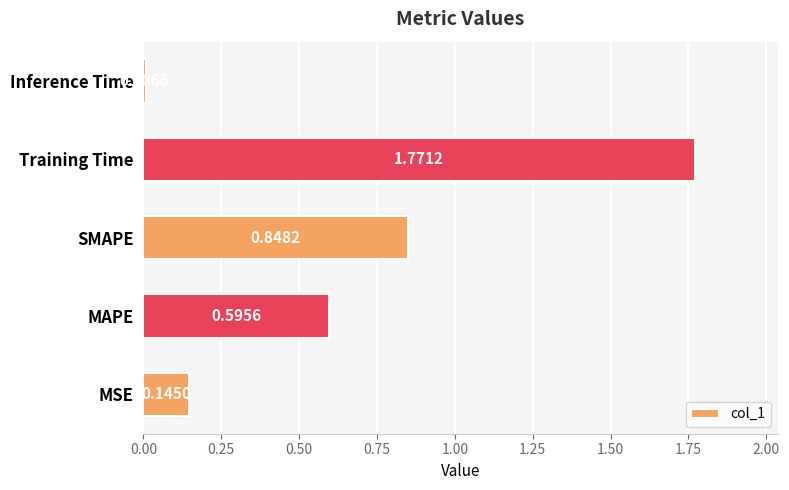

Rank the categories by value from lowest to highest.

Inference Time, MSE, MAPE, SMAPE, Training Time